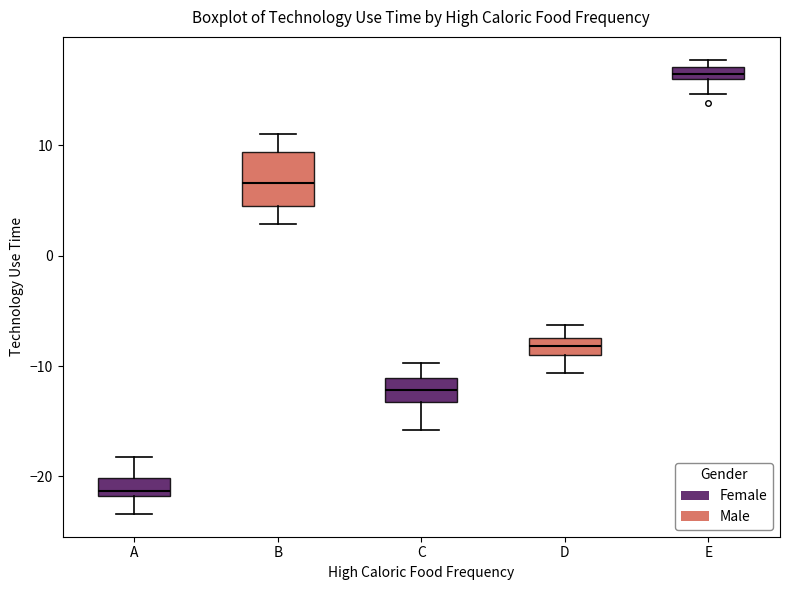

Which box's median line is the lowest?

A